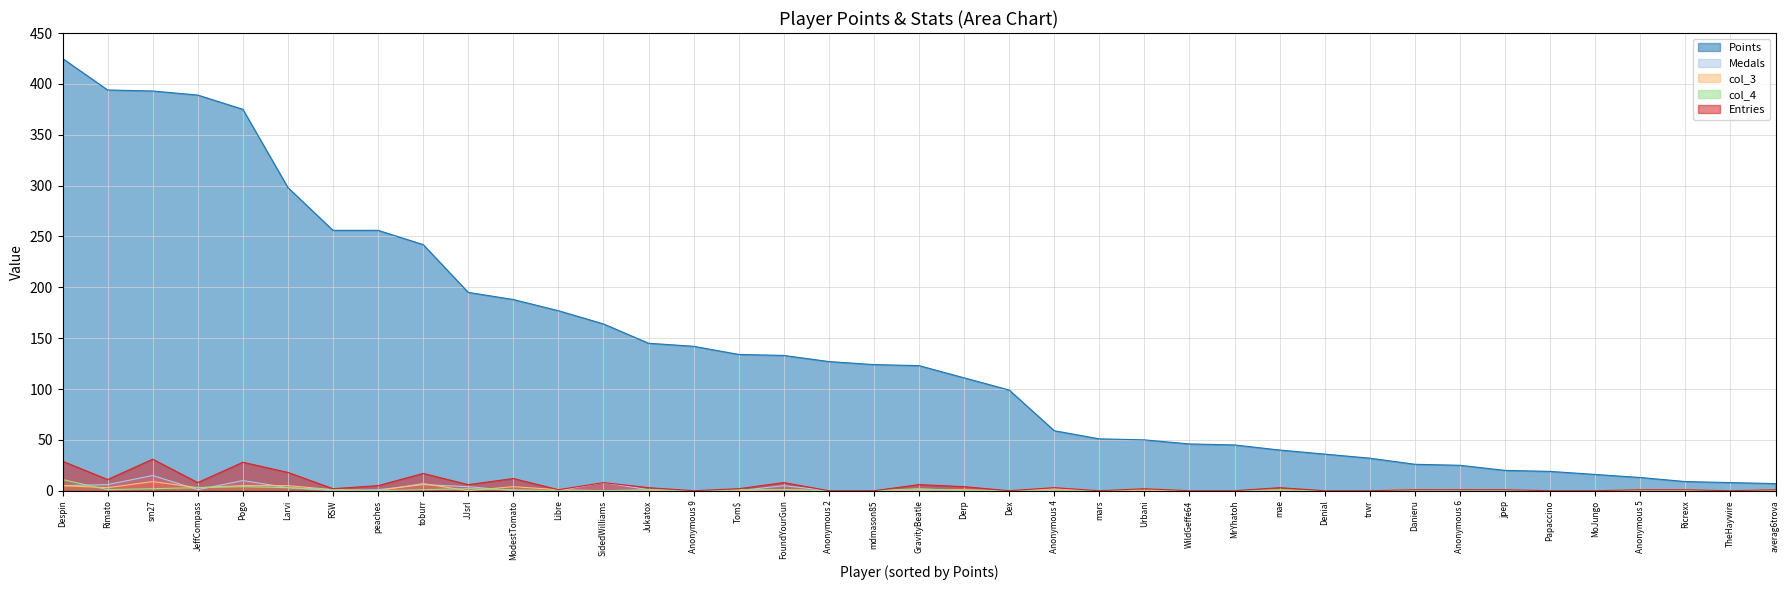

What is the total value across all series at Ricrexx?

11